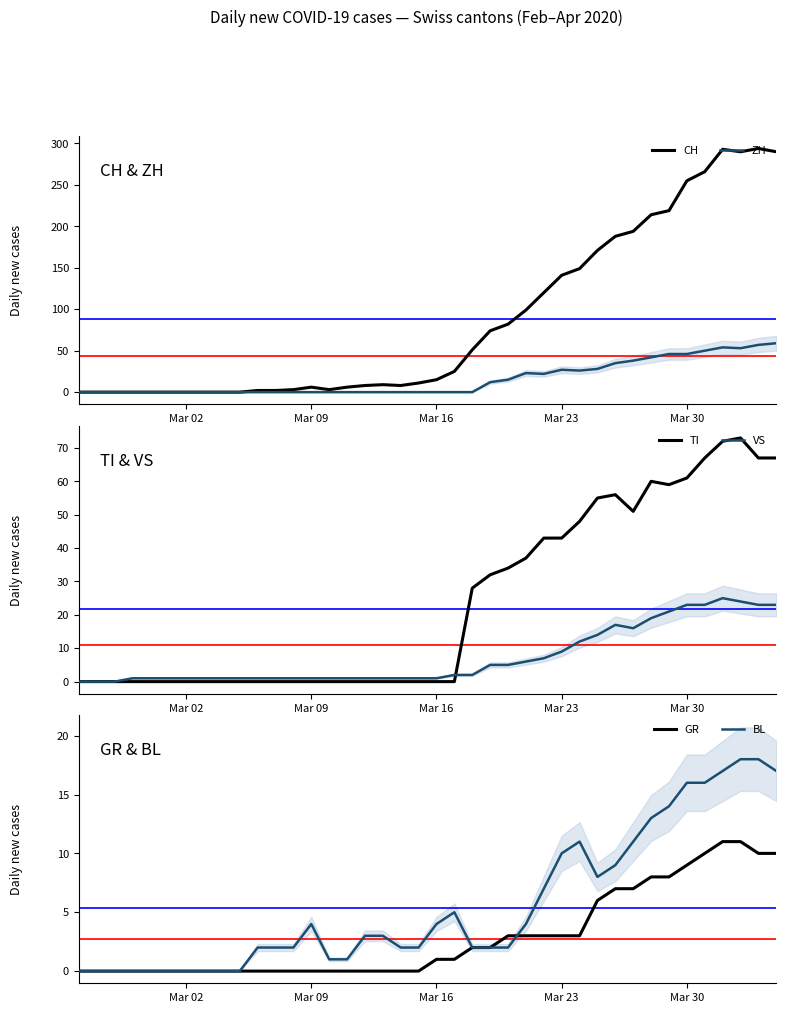

What is the maximum value for GR?

11